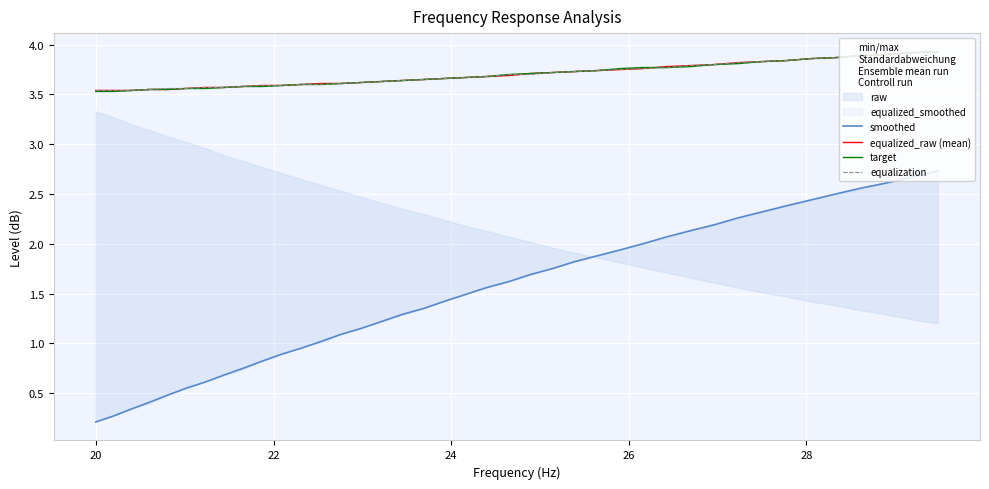

How many equalization values are between 3 and 4?

40